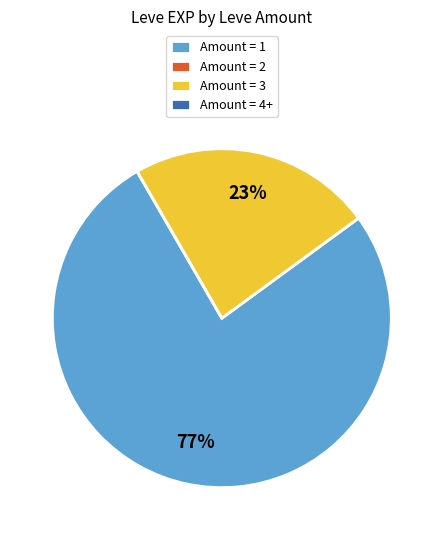

To the nearest percent, what portion does Amount = 3 represent?

23%